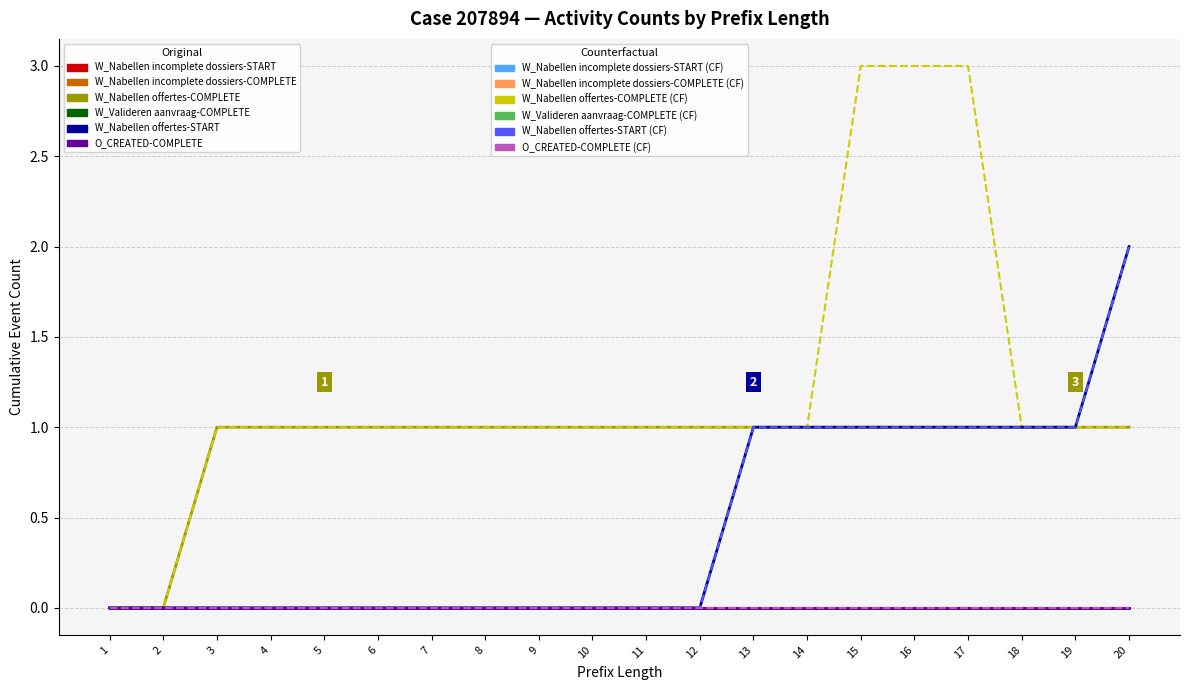

Does the chart have visible grid lines?

Yes